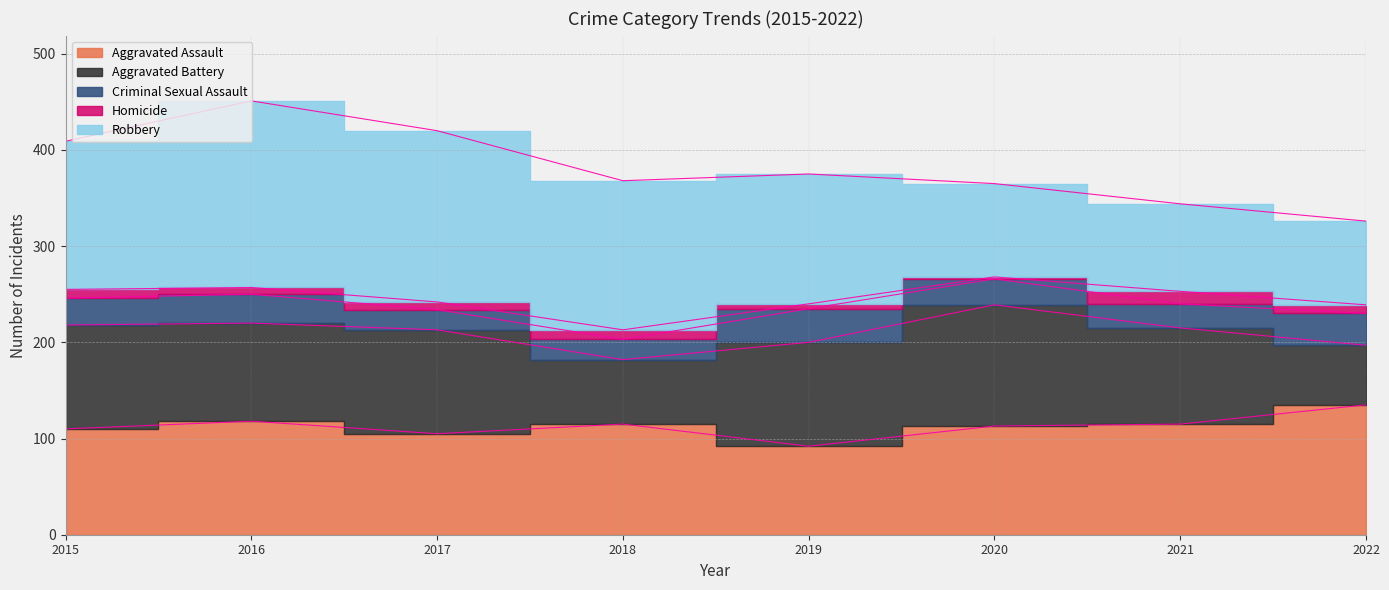

At 2020, list the series in order from smallest to largest.

Homicide, Criminal Sexual Assault, Robbery, Aggravated Assault, Aggravated Battery